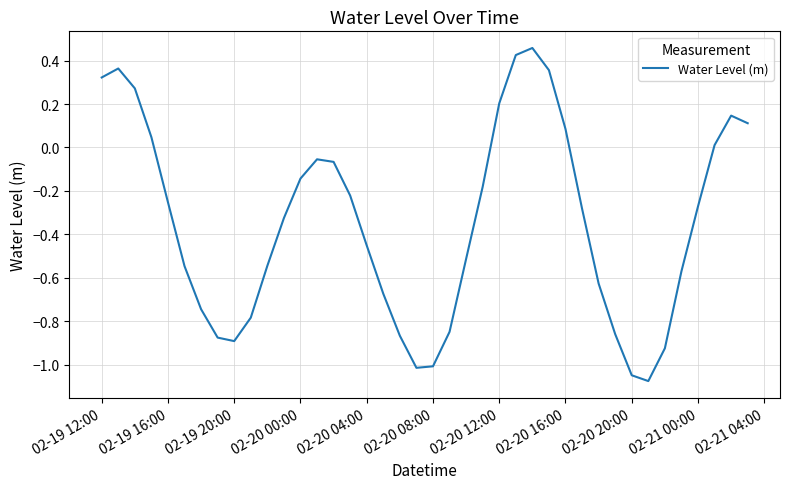

What is the difference between the maximum and minimum values?

1.5